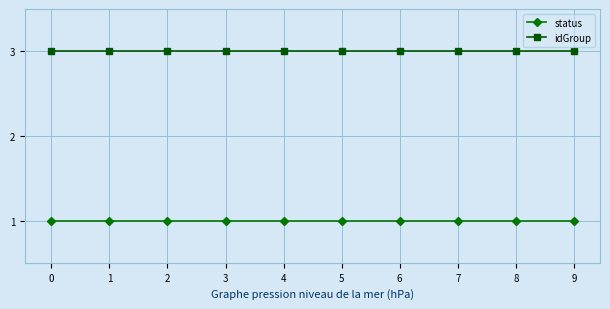

What is the difference between the highest and lowest values at 0?

2